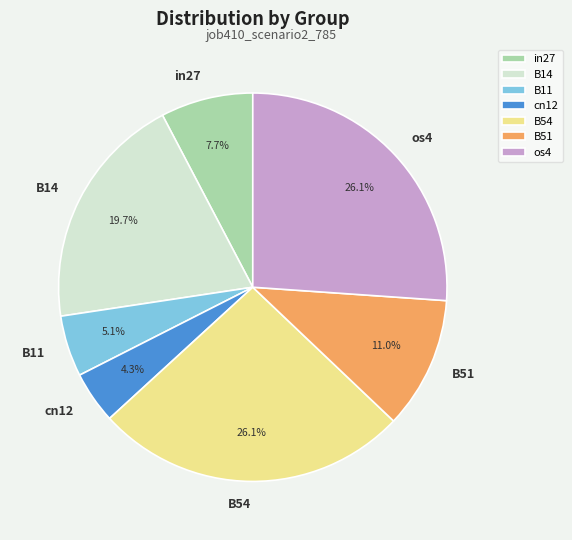

Which category has the smallest portion of the pie?

cn12